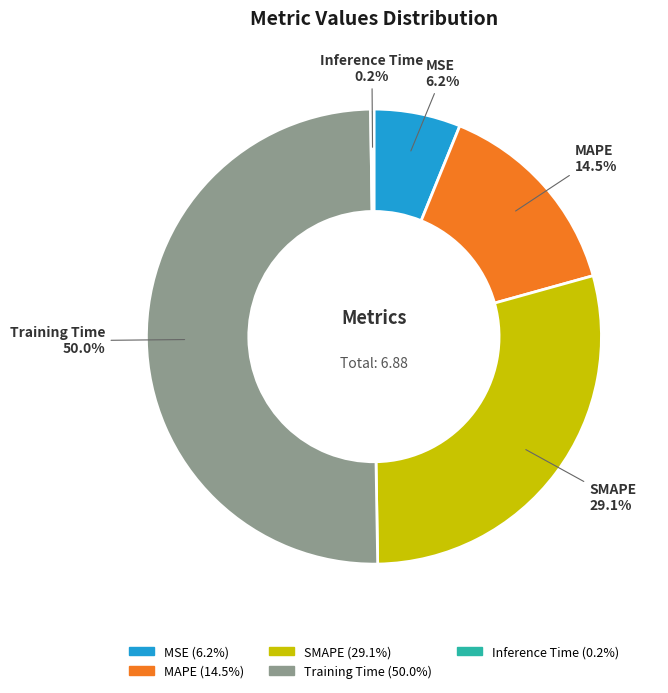

Which category accounts for the majority?

Training Time